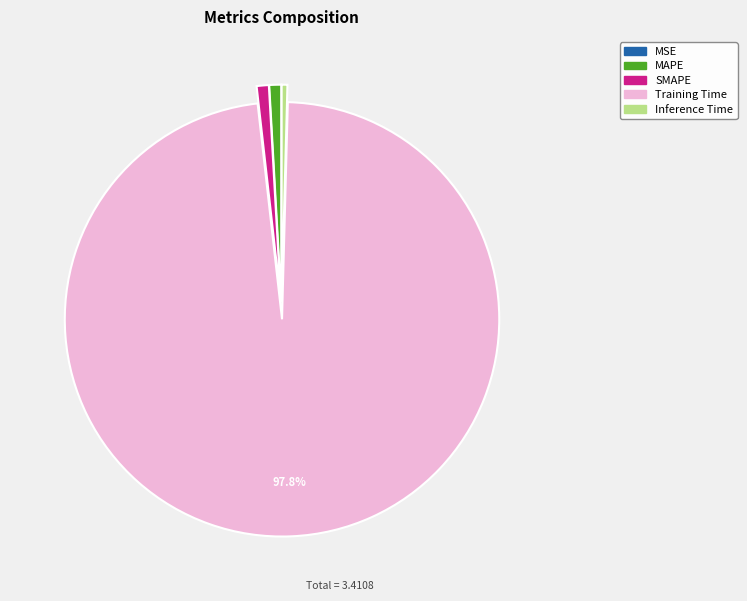

Is Training Time the majority of the pie?

Yes